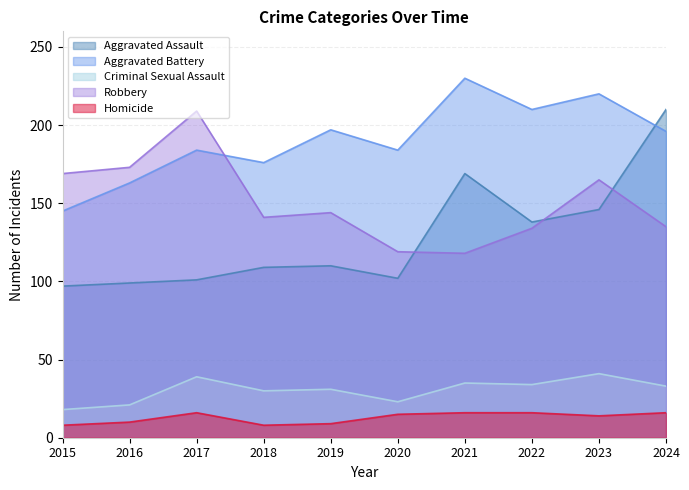

Rank the series at 2017 from lowest to highest value.

Homicide, Criminal Sexual Assault, Aggravated Assault, Aggravated Battery, Robbery